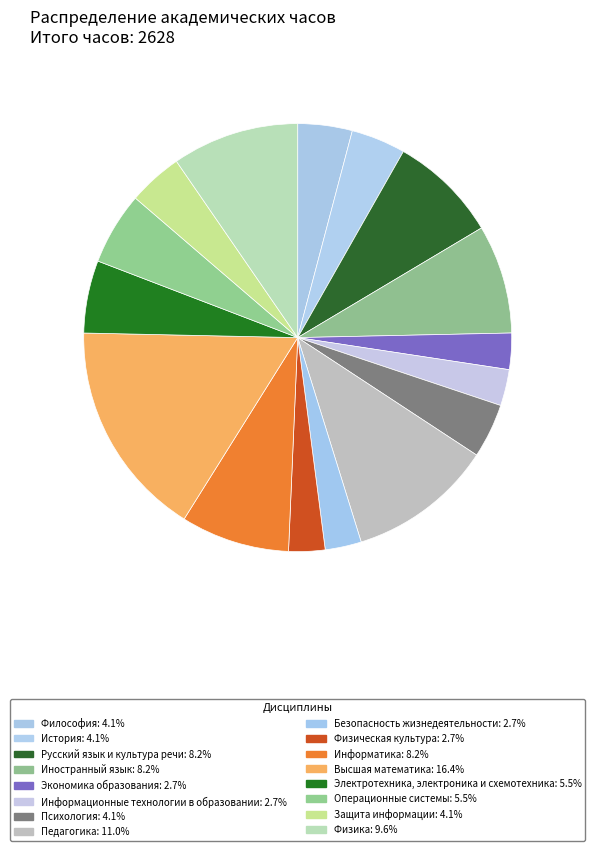

Which slice is the smallest?

Экономика образования